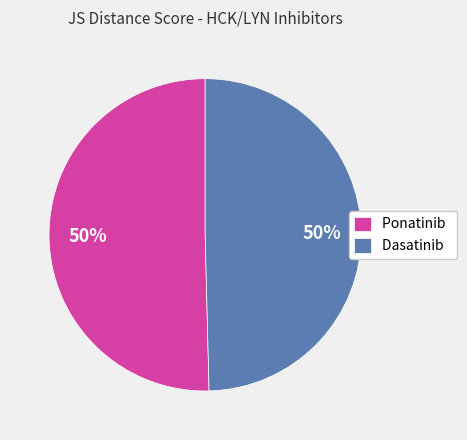

Count the number of slices in the pie.

2